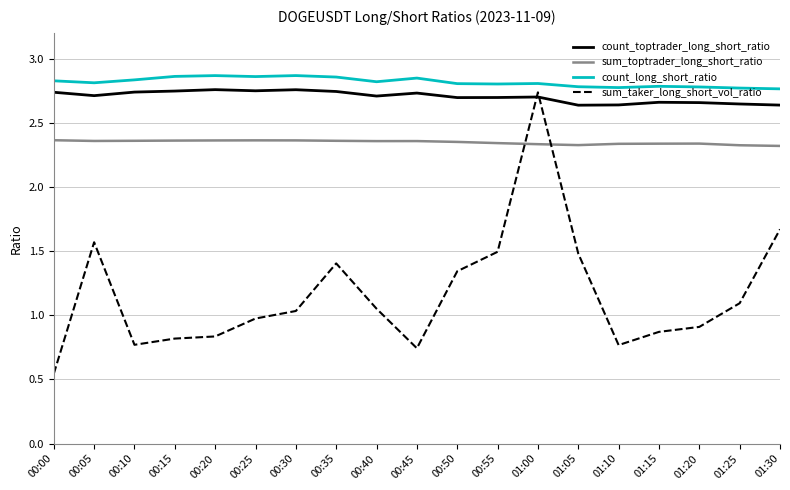

Which label corresponds to the smallest value in the chart?

00:00